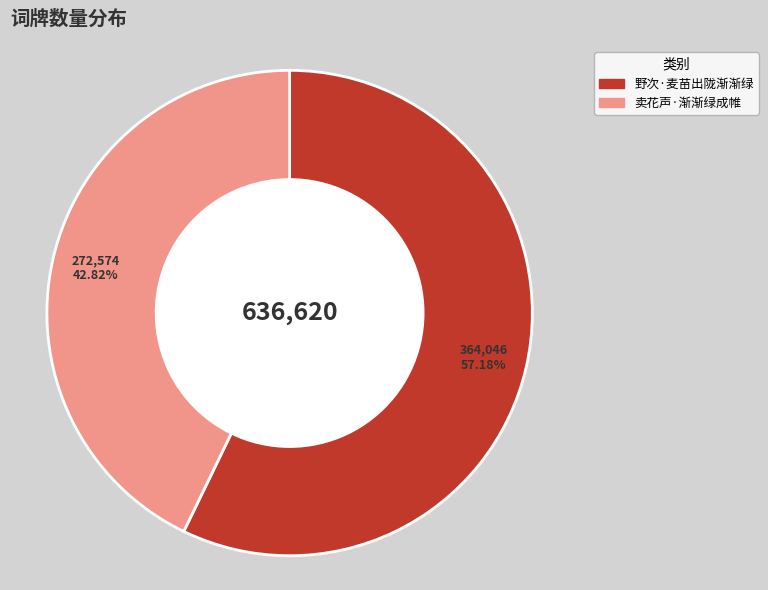

Is 卖花声·渐渐绿成帷 the majority of the pie?

No